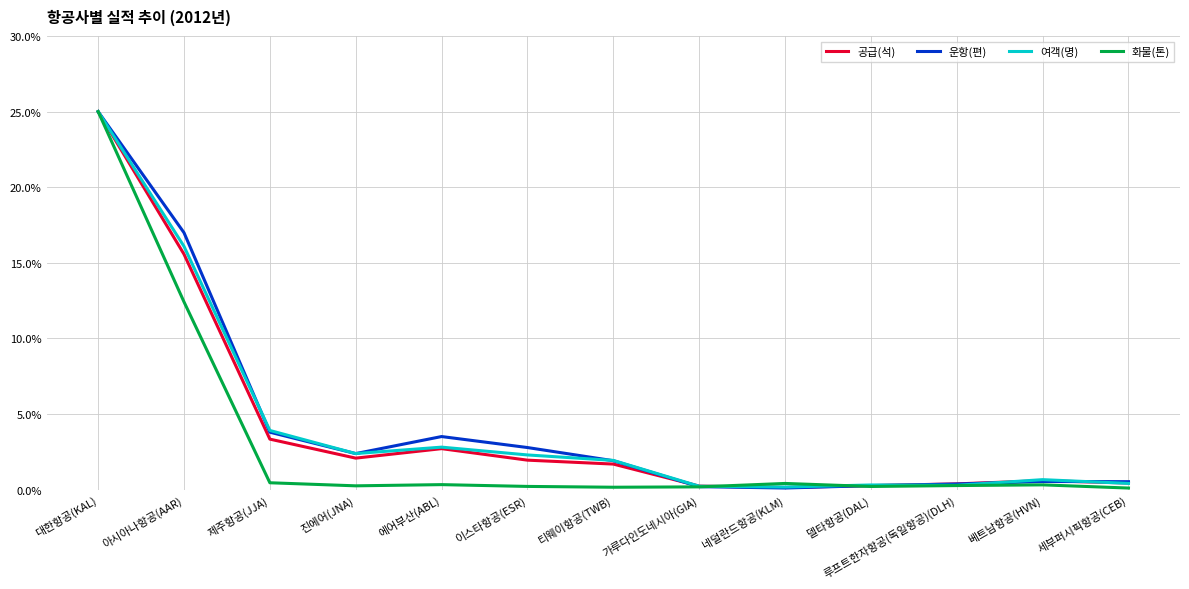

Is the value of 운항(편) at 대한항공(KAL) greater than the value of 화물(톤) at 세부퍼시픽항공(CEB)?

Yes